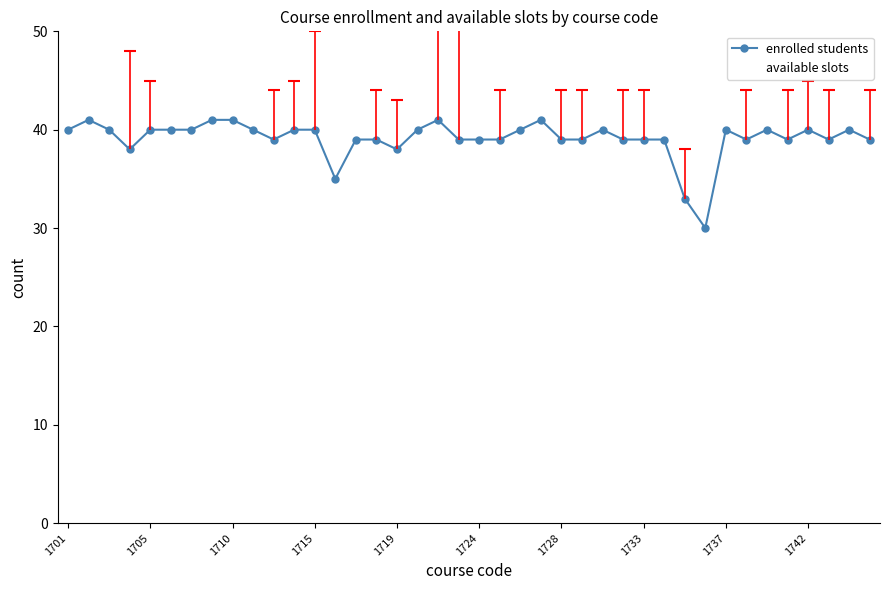

True or false: enrolled students and available slots intersect in this chart.

False